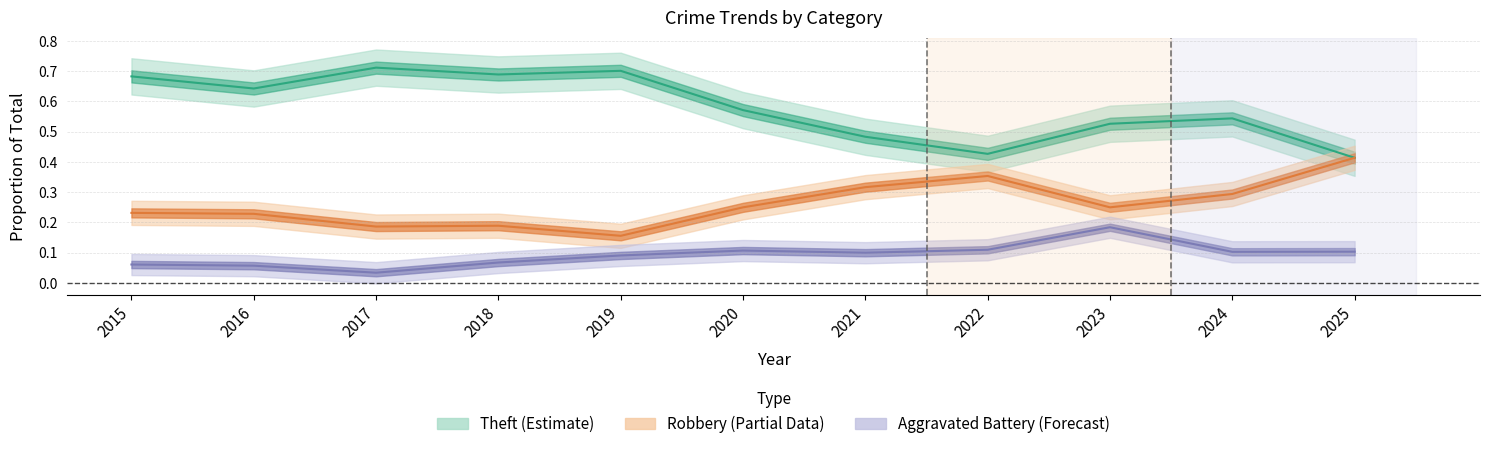

True or false: Robbery and Theft cross at least once.

False